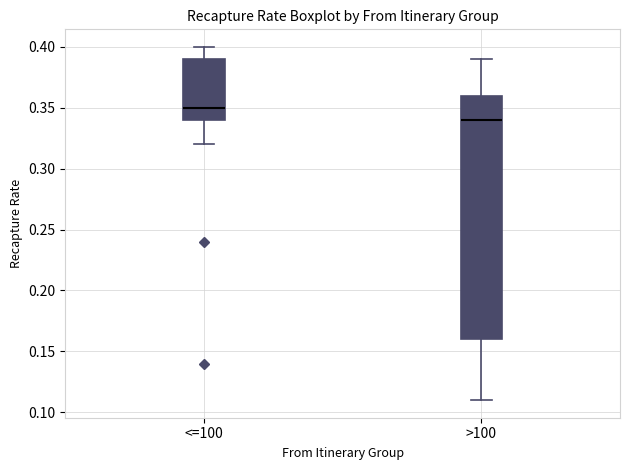

Which box is the tallest, from its lower edge to its upper edge?

>100